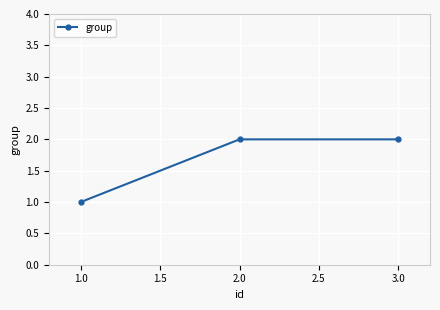

True or false: the data shows 3 at 3.0.

False